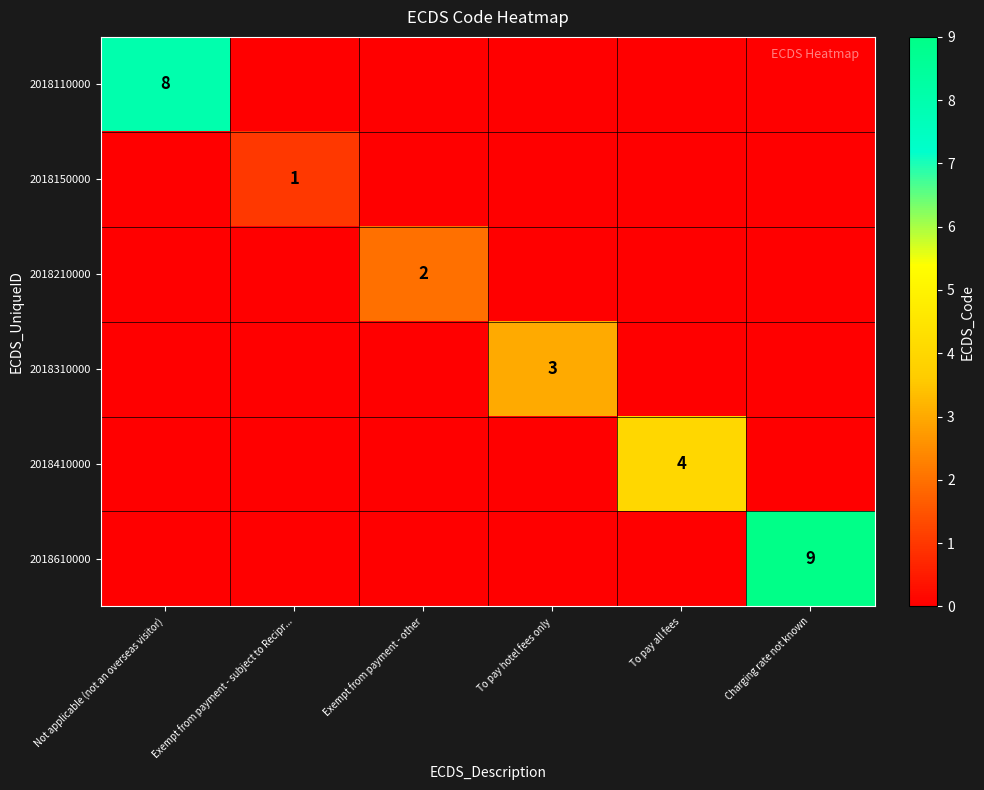

What is the difference between the maximum and minimum values in the 2018150000 series?

1